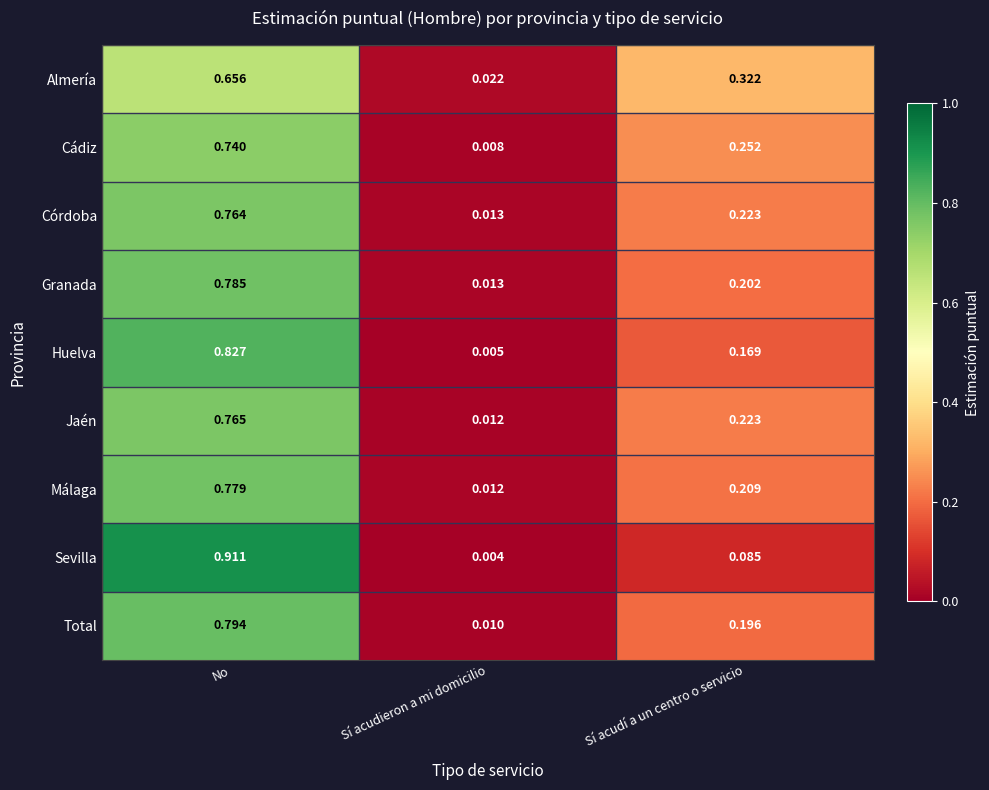

Which category has the highest value in the Cádiz series?

No